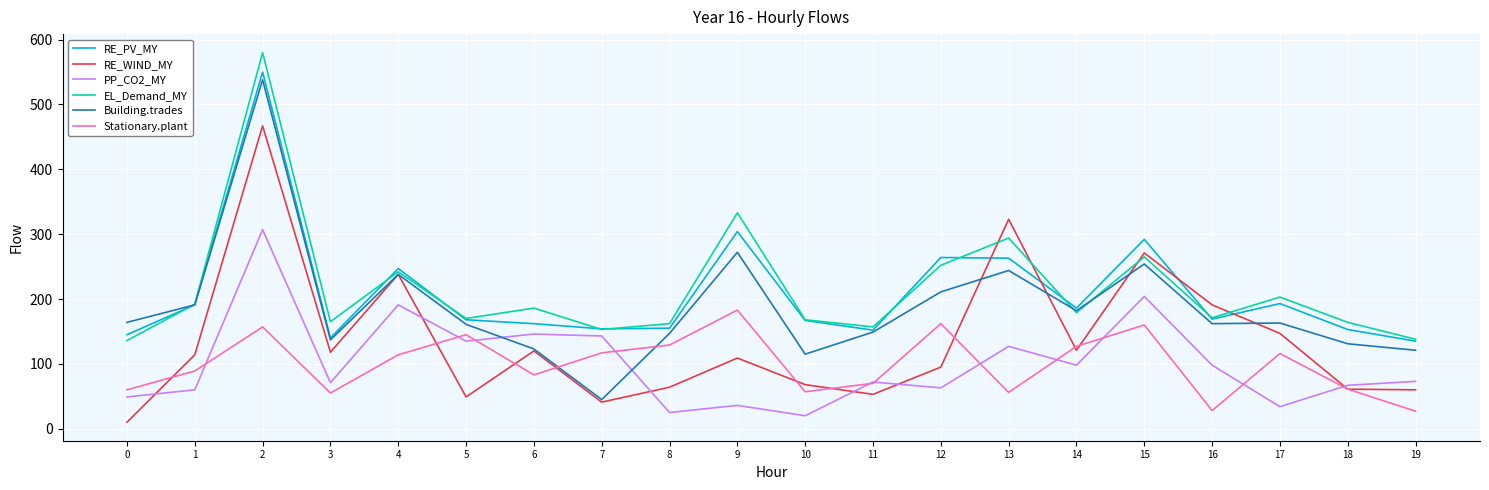

The value of Building.trades at 0 is 64. True or false?

False